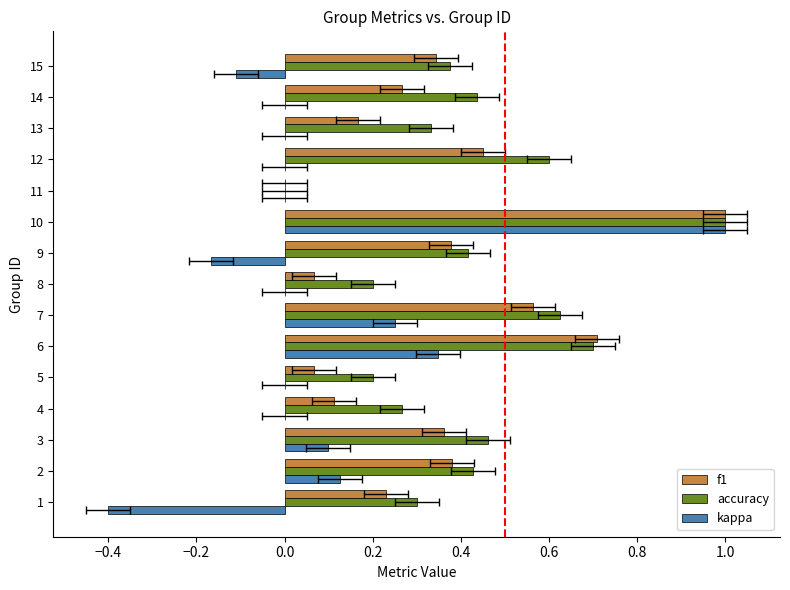

What is the difference between the maximum and minimum values in the f1 series?

1.0